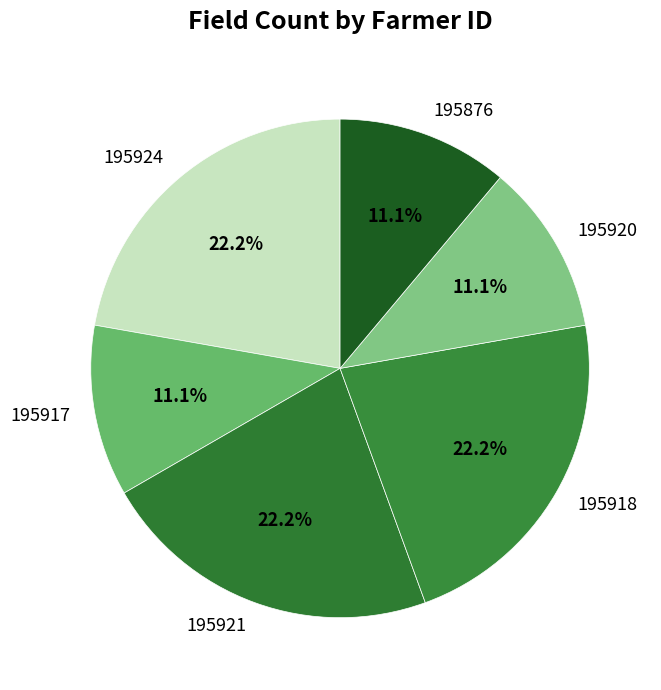

Do 195921 and 195920 together represent more than half of the pie?

No